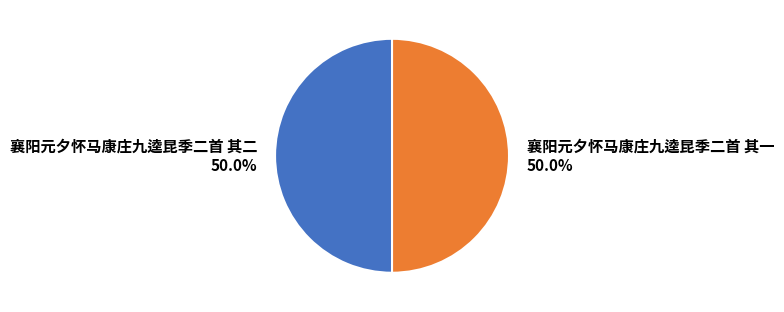

Approximately how many times larger is the value at 襄阳元夕怀马康庄九逵昆季二首 其二 compared to 襄阳元夕怀马康庄九逵昆季二首 其一?

1.0